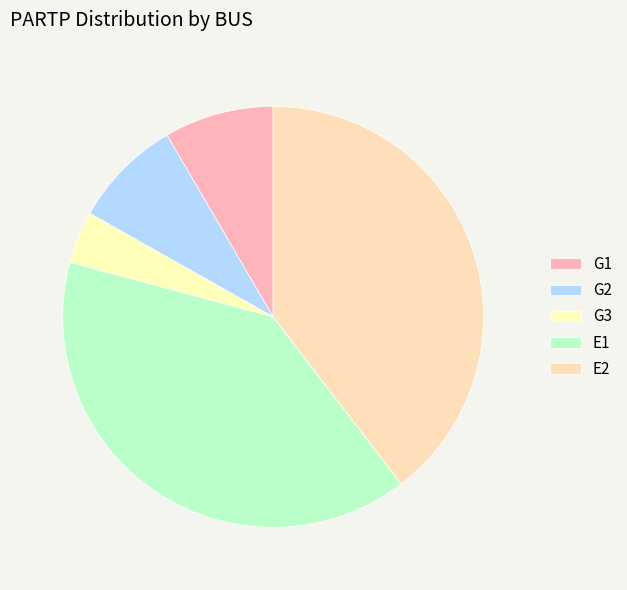

The E2 slice represents 40% of the pie. True or false?

True